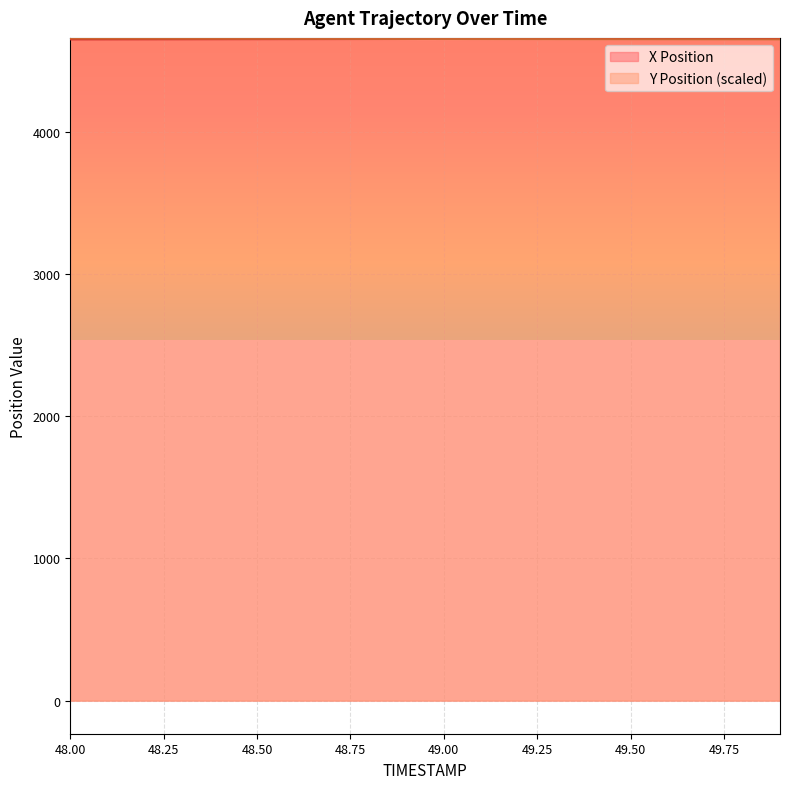

Reading left to right, extract all data points from this chart.

X Position: 4650.4	4650.7	4651.0	4651.3	4651.6	4651.9	4652.2	4652.5	4652.8	4653.1	4653.4	4653.7	4654.0	4654.3	4654.6	4654.9	4655.2	4655.5	4655.8	4656.1
Y Position: 4656.1	4655.8	4655.5	4655.2	4654.9	4654.6	4654.3	4654.0	4653.7	4653.4	4653.1	4652.8	4652.5	4652.2	4651.9	4651.6	4651.3	4651.0	4650.7	4650.4